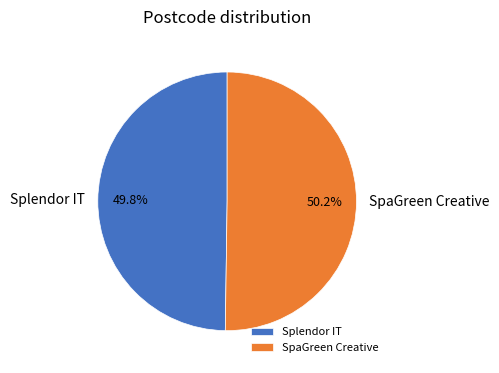

Is it true that SpaGreen Creative is 50% of the pie?

True